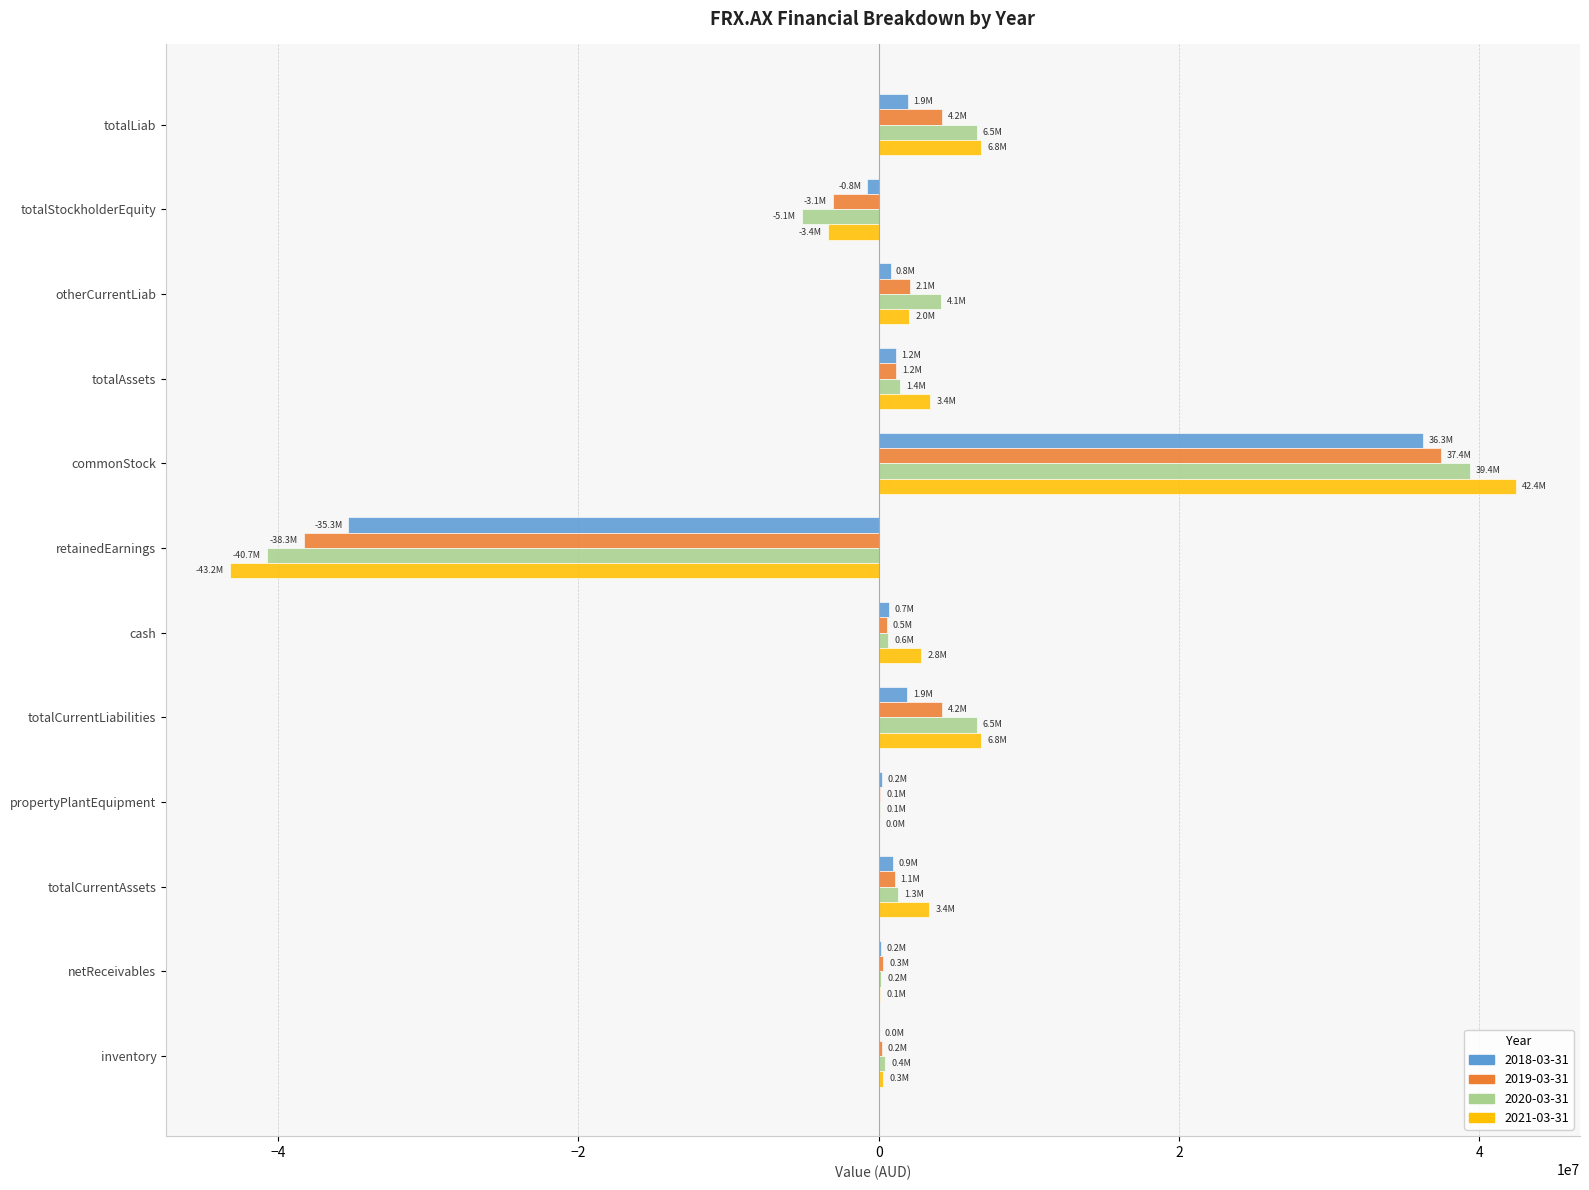

How many data points does each series have?

12